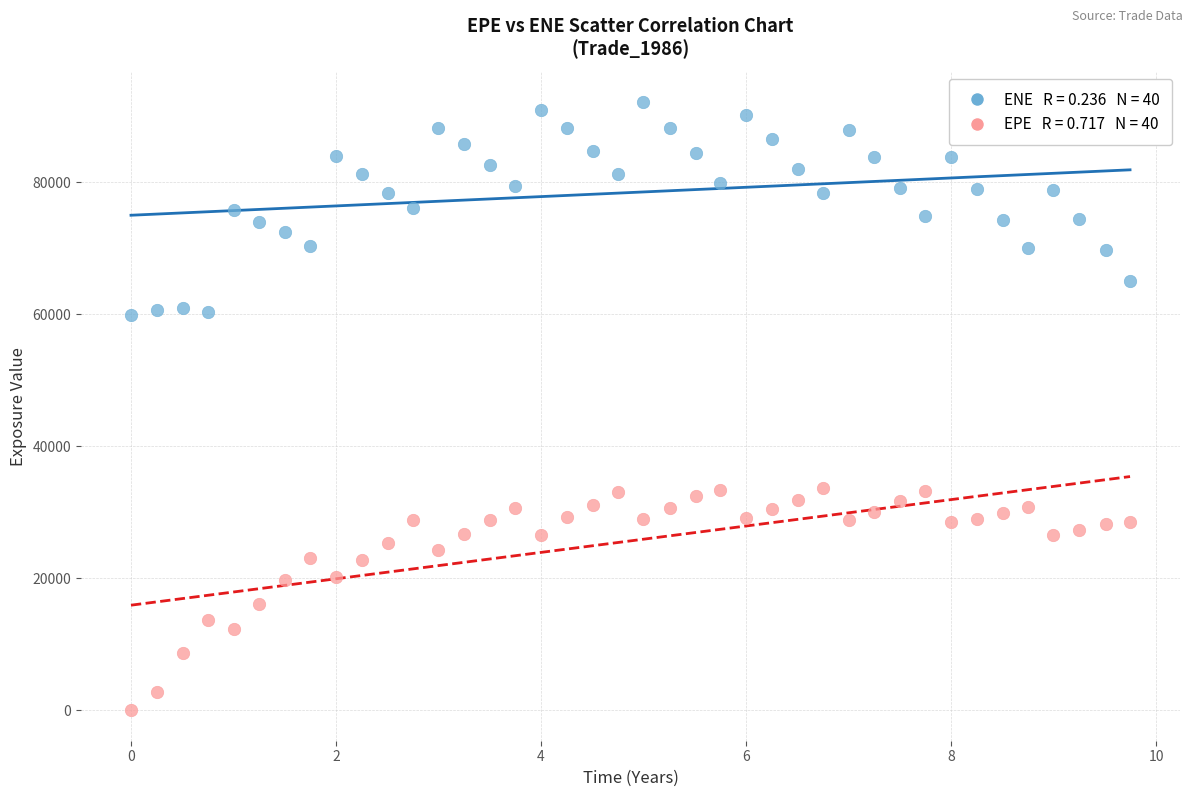

Across all data points, what is the range of Y values (max minus min)?

92189.8